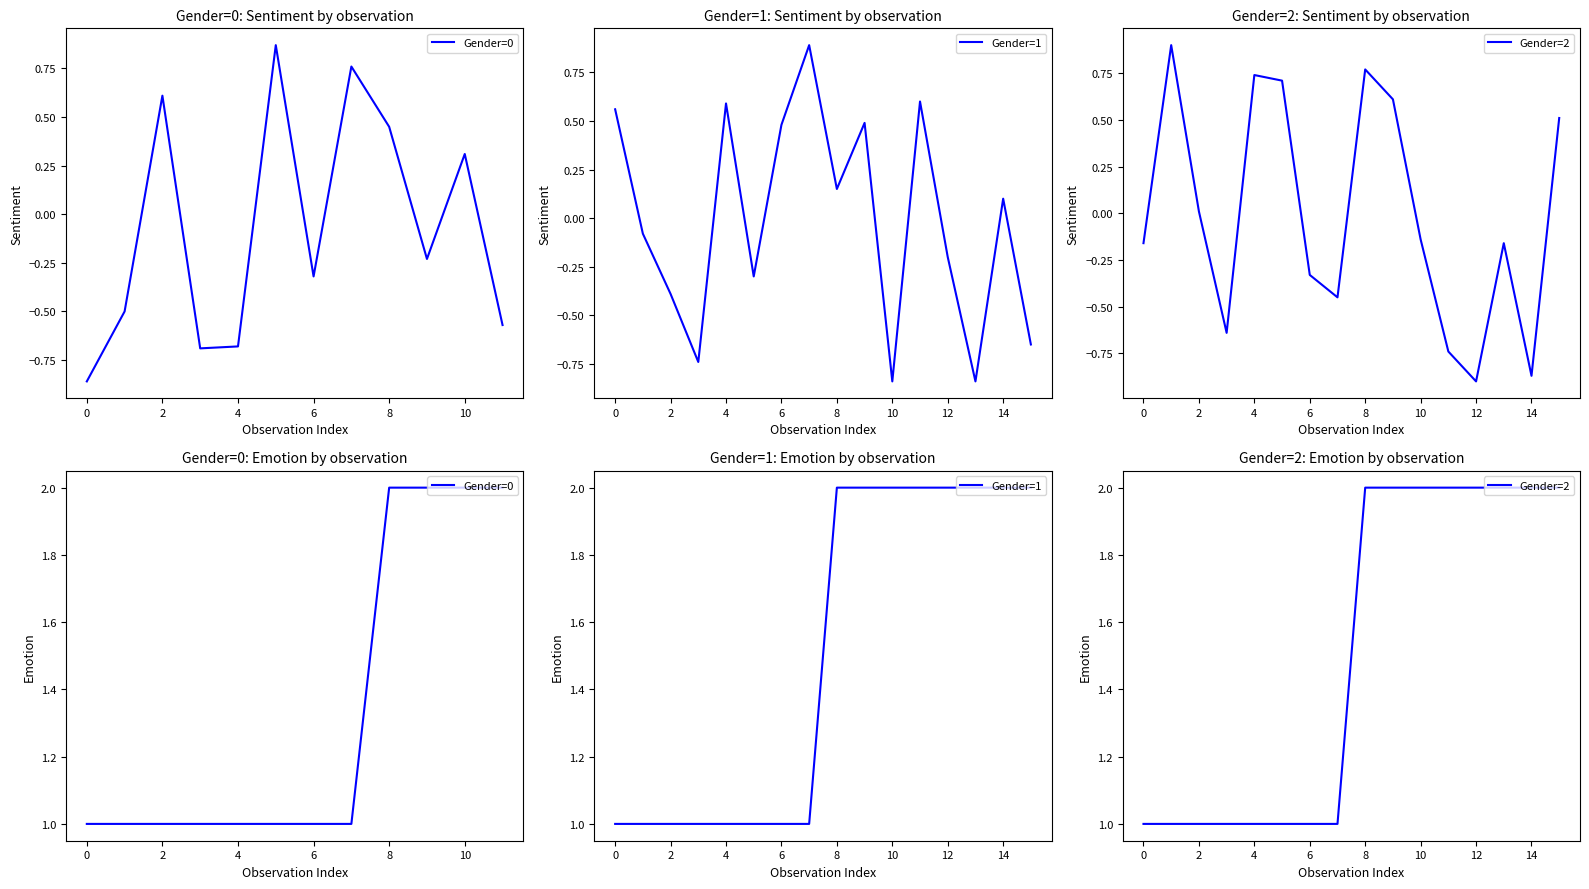

Is this an area chart (filled region under the line)?

No